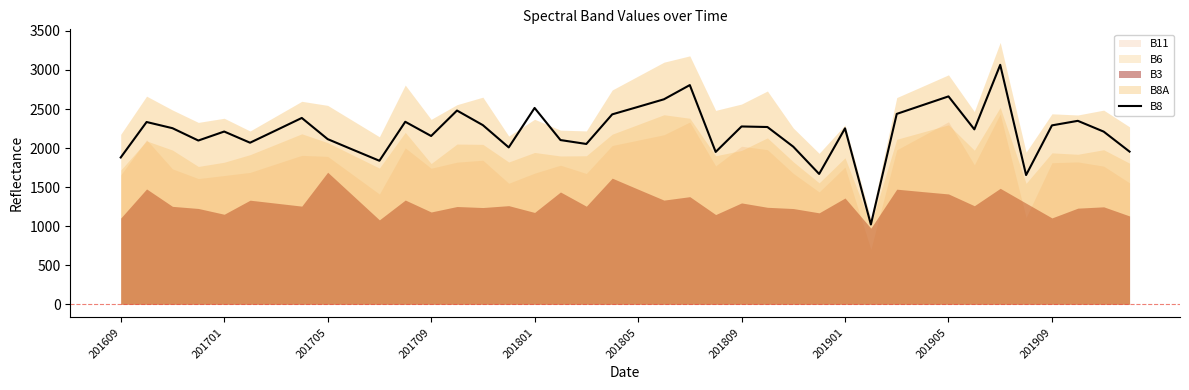

What is the value of the 17th point from the left?

2514